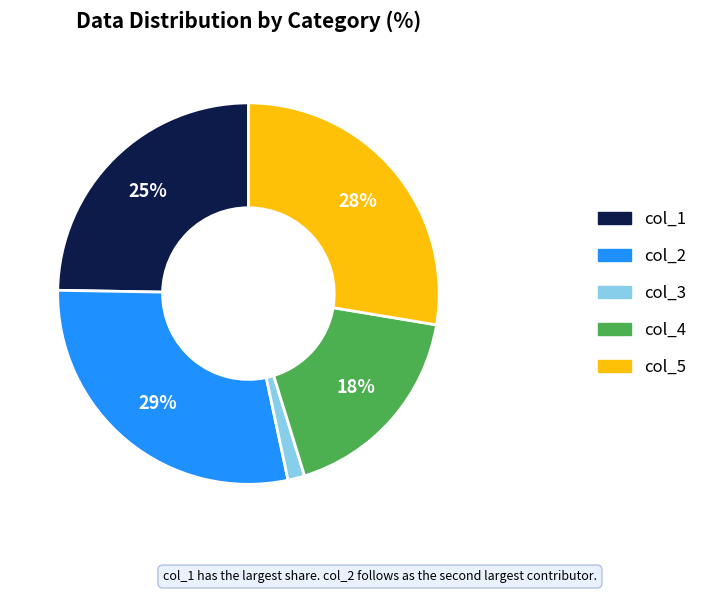

What is the largest slice in the pie chart?

col_2